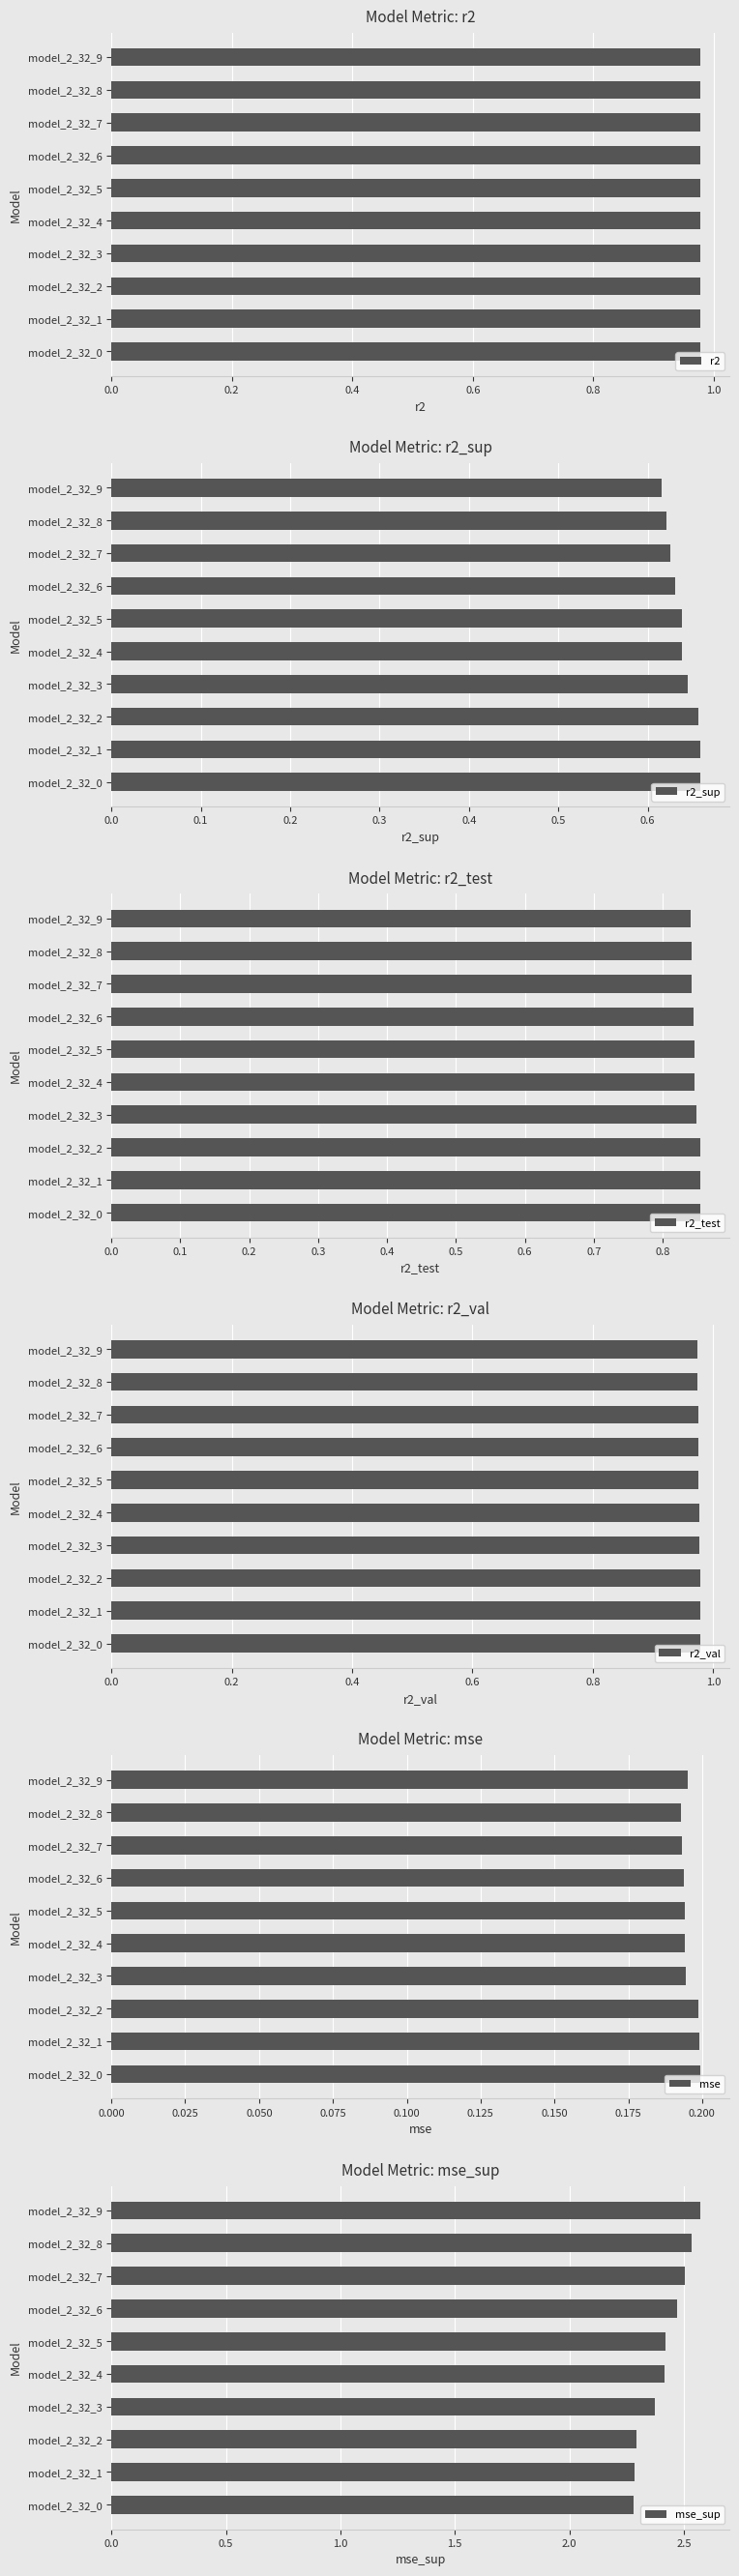

The r2 series shows 1.4 at model_2_32_5. True or false?

False